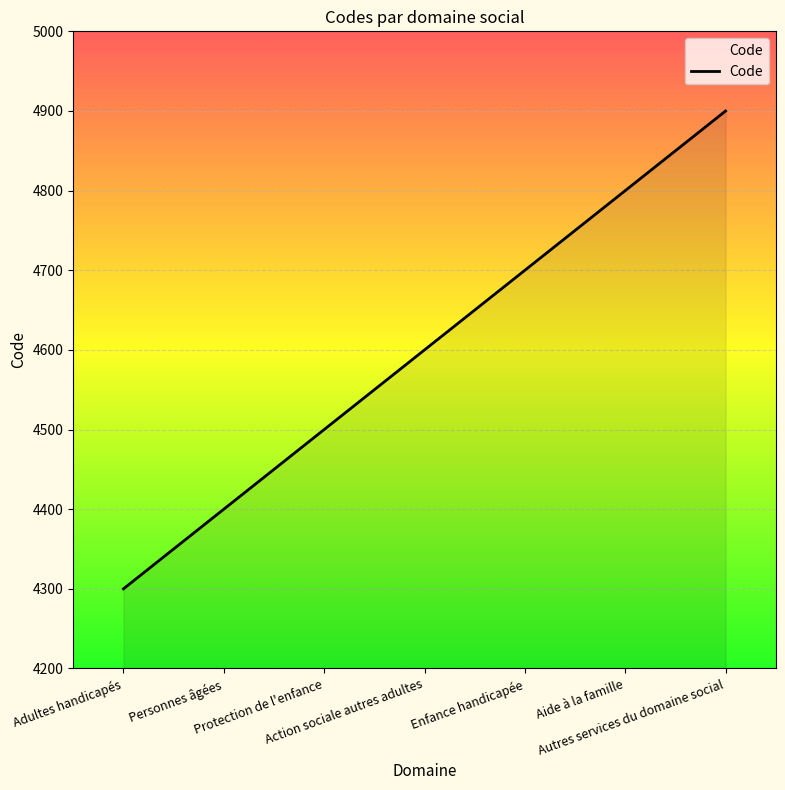

Reading left to right, extract all data points from this chart.

4300	4400	4500	4600	4700	4800	4900